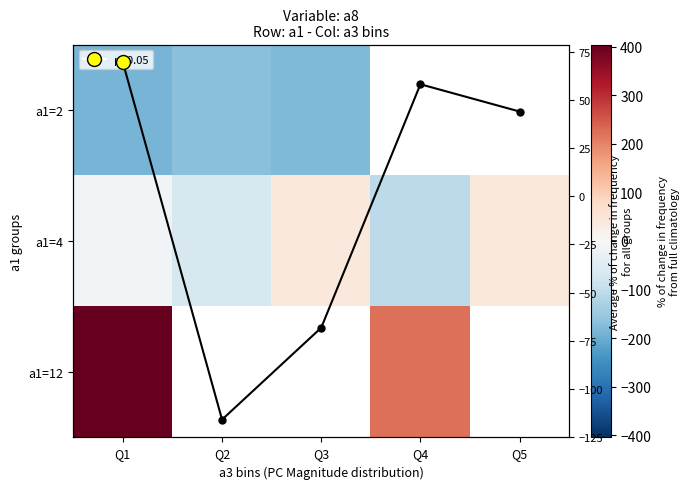

Rank the categories by Mean across rows value from highest to lowest.

Q1, Q4, Q5, Q3, Q2